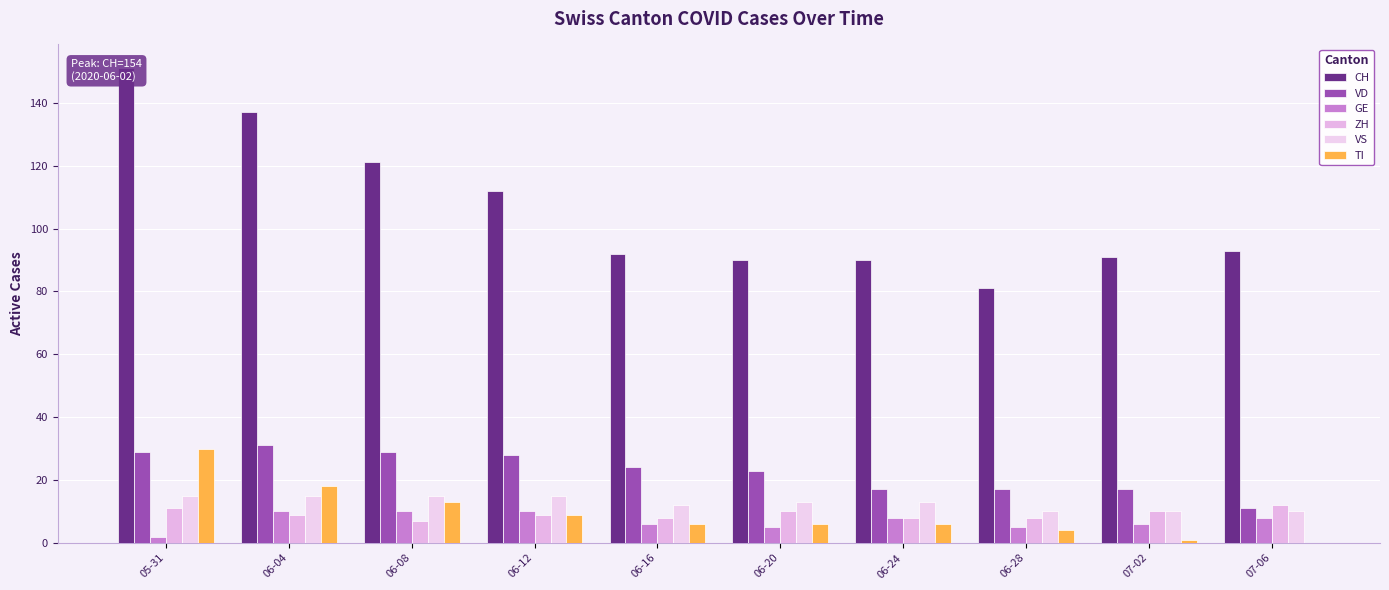

What is the difference between the second highest and minimum values in the VS series?

5